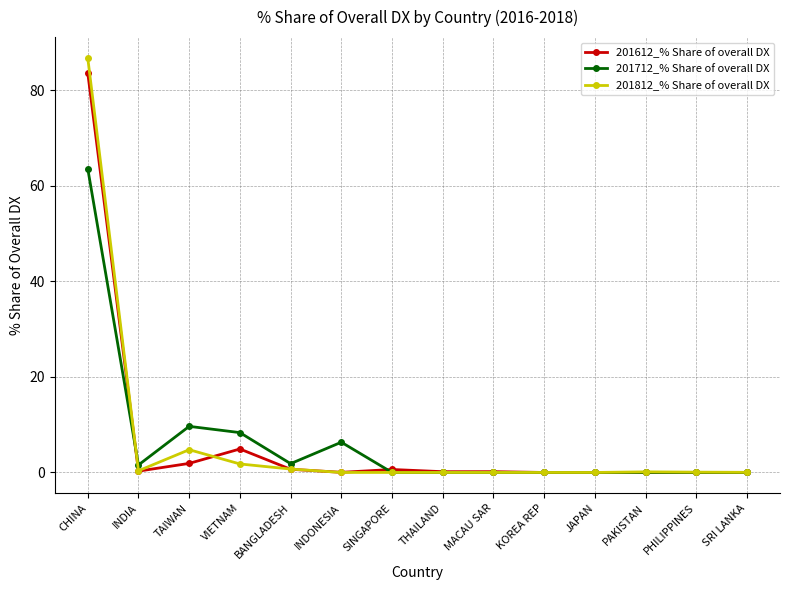

Which series has the widest spread of values?

201812_% Share of overall DX